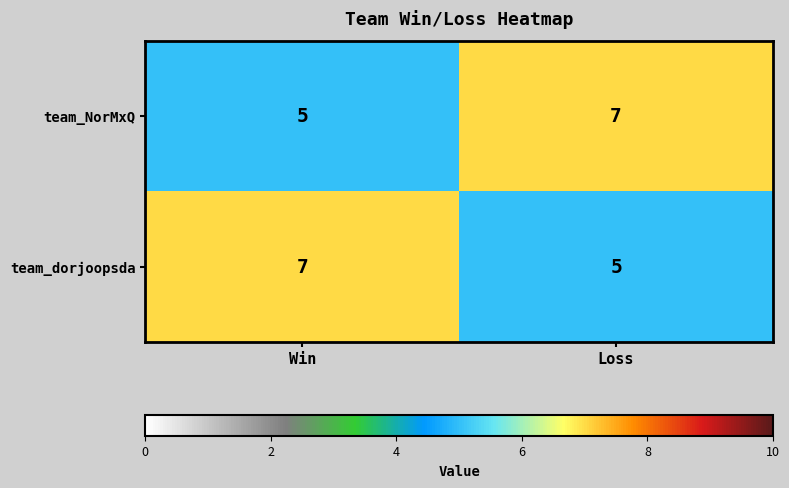

The value of team_NorMxQ at Loss is 3. True or false?

False